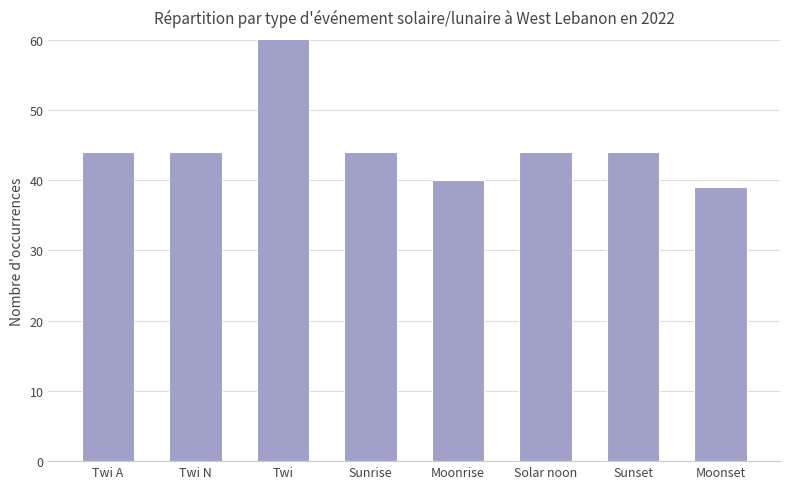

How many values are below 44?

2